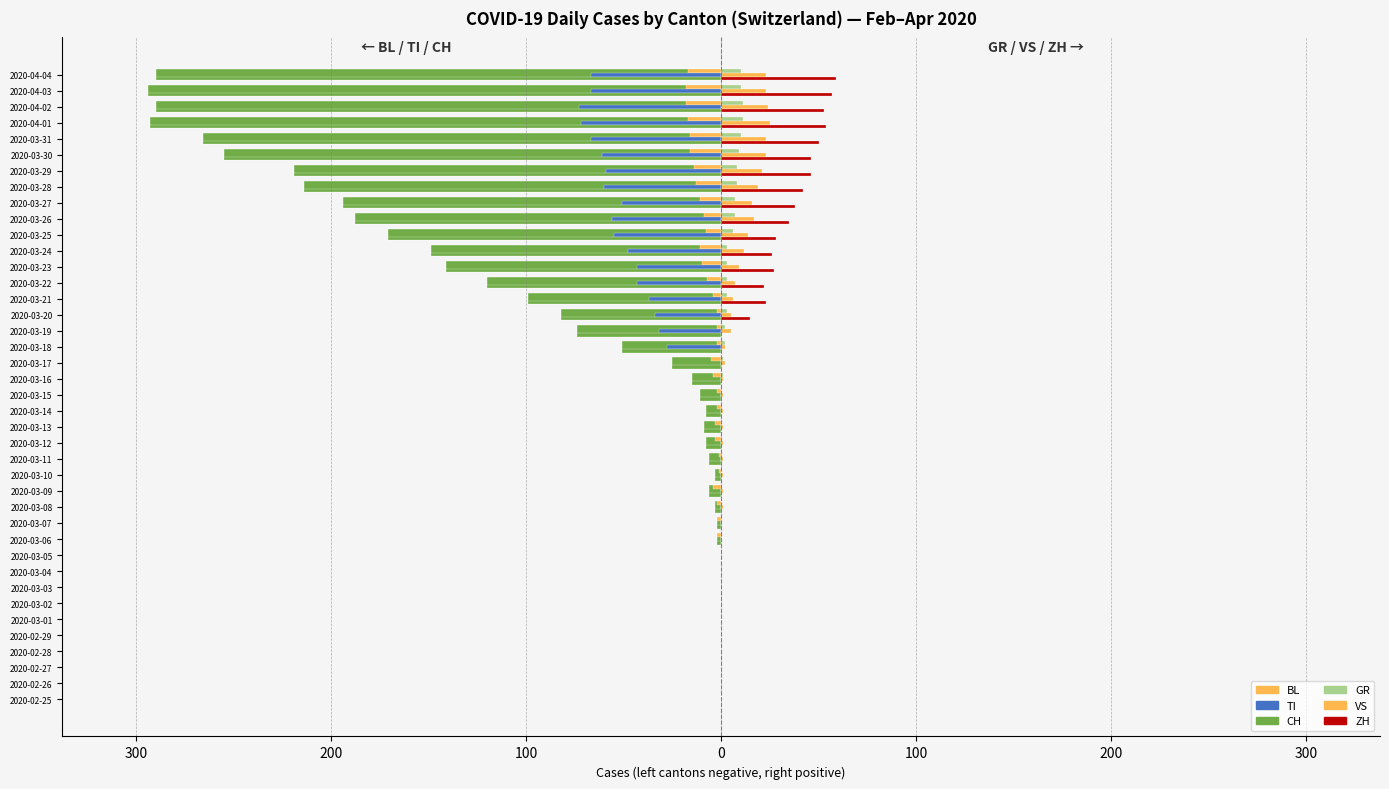

How many data points does each series have?

40